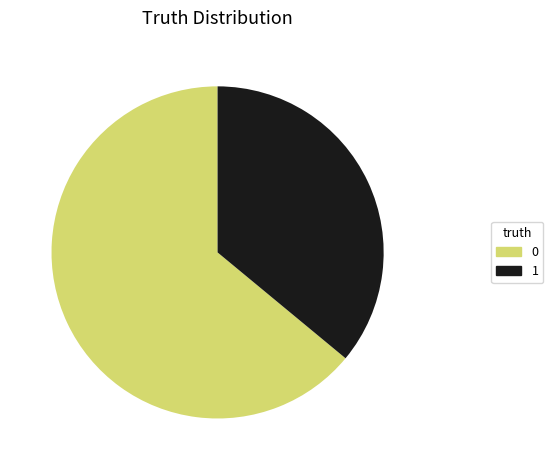

Rank the categories by value from highest to lowest.

0, 1